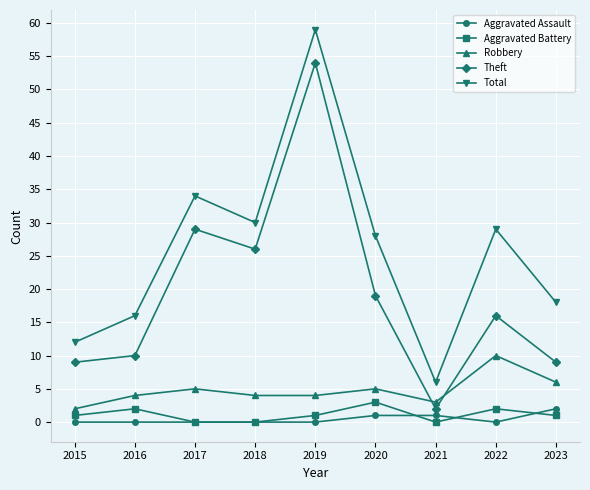

Reading right to left, what are all the values shown in this chart?

Aggravated Assault: 2	0	1	1	0	0	0	0	0
Aggravated Battery: 1	2	0	3	1	0	0	2	1
Robbery: 6	10	3	5	4	4	5	4	2
Theft: 9	16	2	19	54	26	29	10	9
Total: 18	29	6	28	59	30	34	16	12